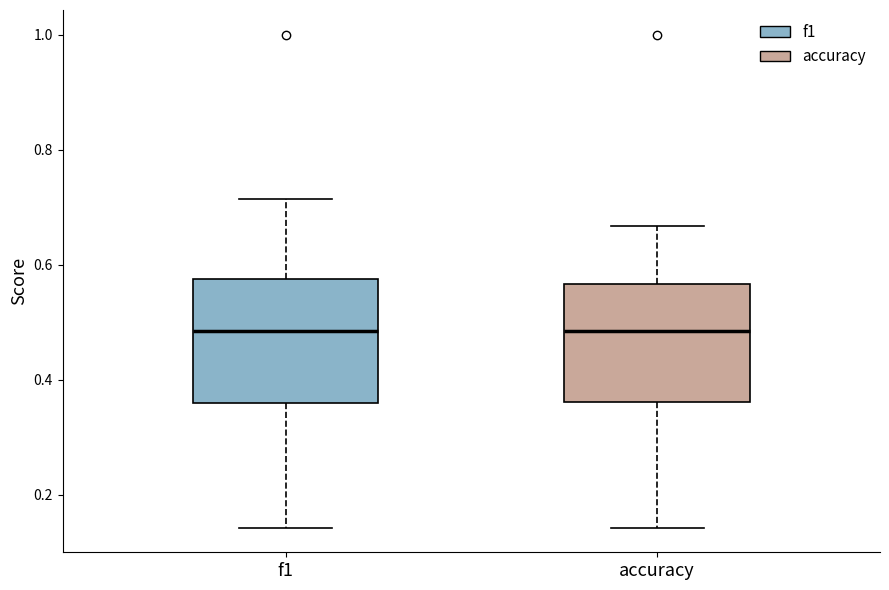

Reading left to right, read every box against the y-axis: the position of its median line, the range the box covers, and the ends of its whiskers. The values are not printed on the chart, so give them approximately, as read against the axis.

f1: median 0.48, box 0.36 to 0.58, whiskers 0.14 to 0.72
accuracy: median 0.48, box 0.36 to 0.56, whiskers 0.14 to 0.66